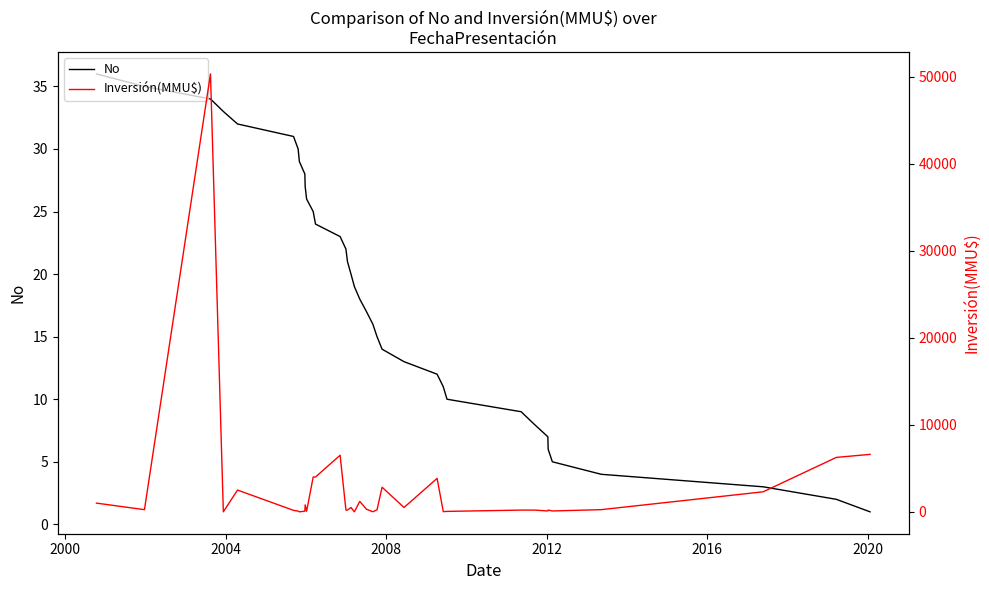

Which series ends up on top after the final intersection of No and Inversión(MMU$)?

Inversión(MMU$)